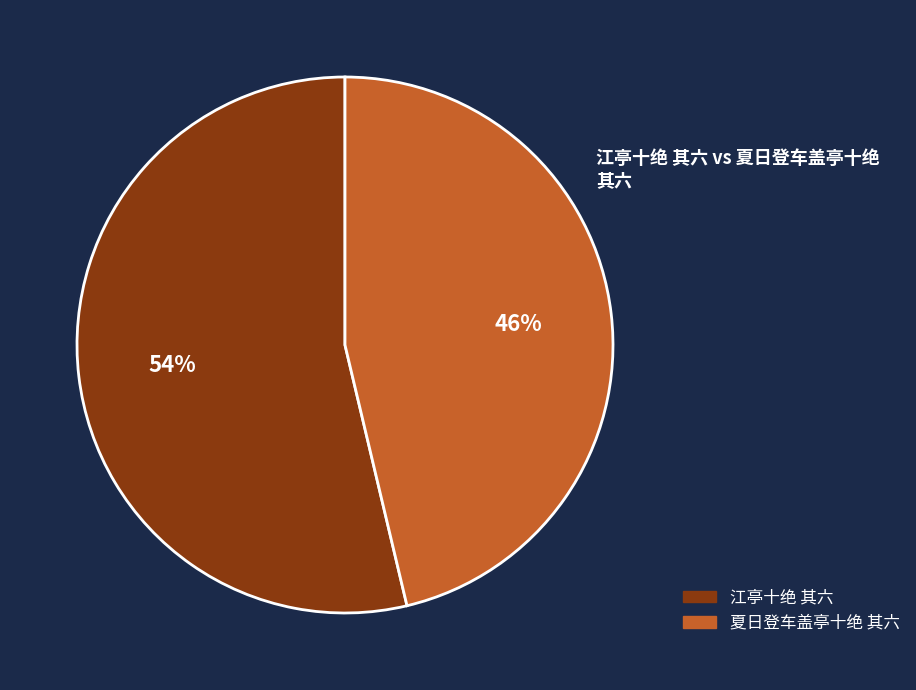

What is the ratio of the value at 江亭十绝 其六 to the value at 夏日登车盖亭十绝 其六?

1.2